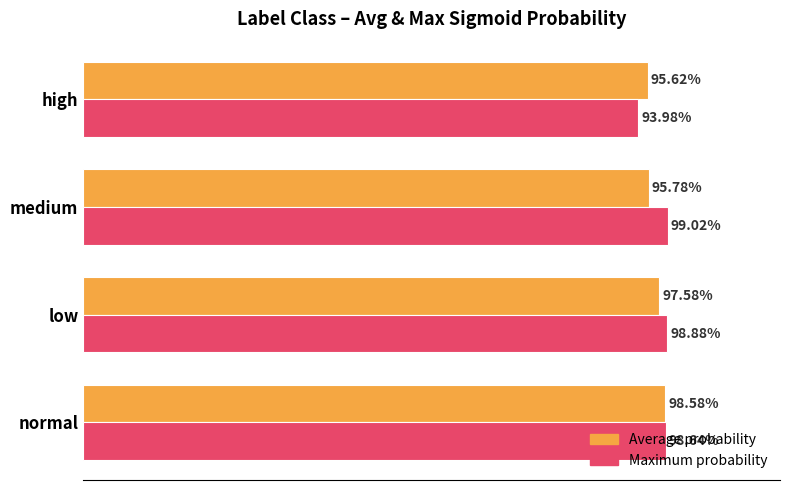

What is the lowest value of the Maximum probability series?

0.9